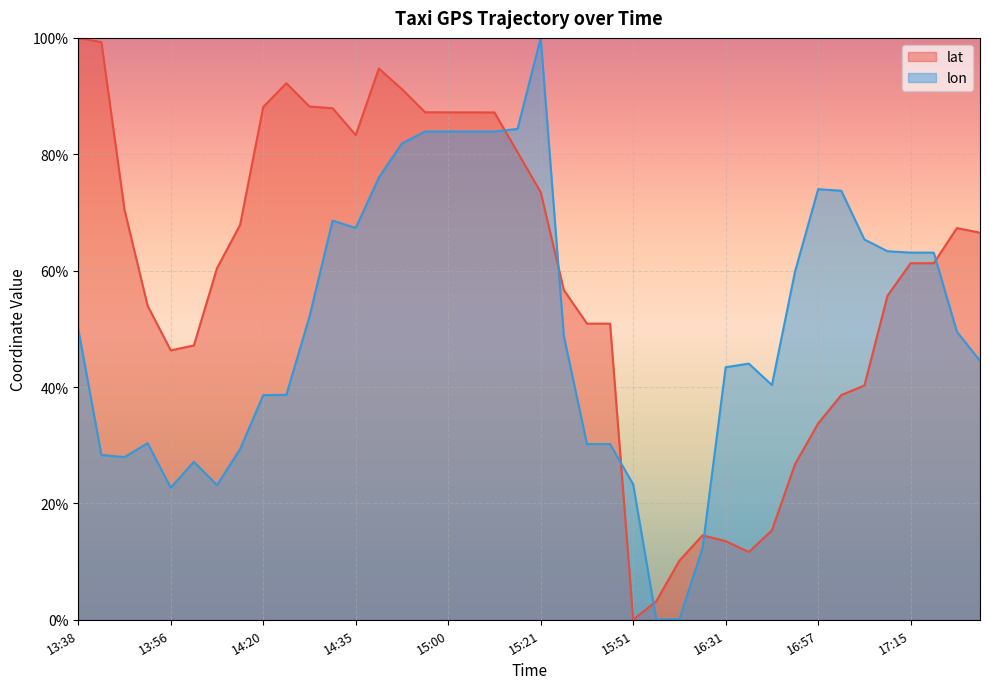

What is the difference between the second highest and minimum values in the lat series?

1.0